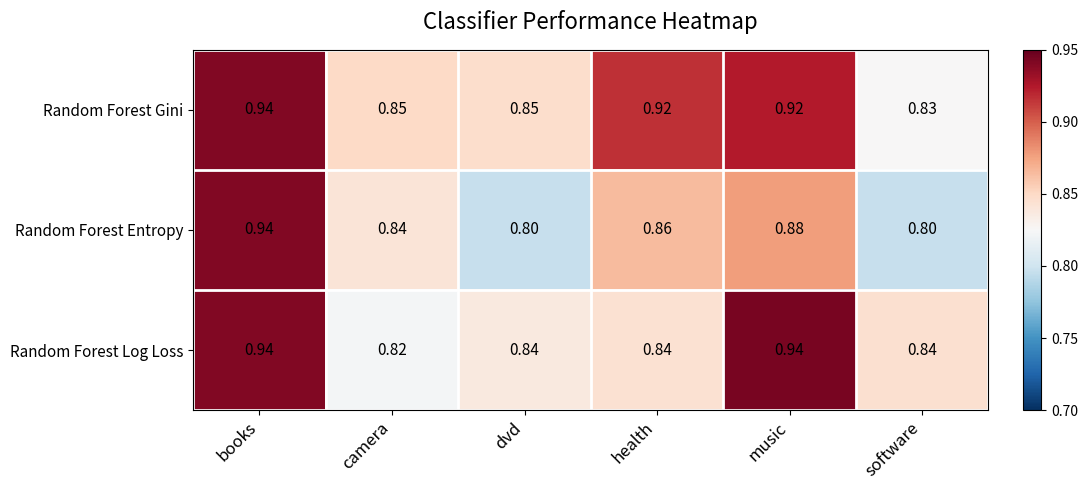

At camera, list the series in order from largest to smallest.

Random Forest Gini, Random Forest Entropy, Random Forest Log Loss